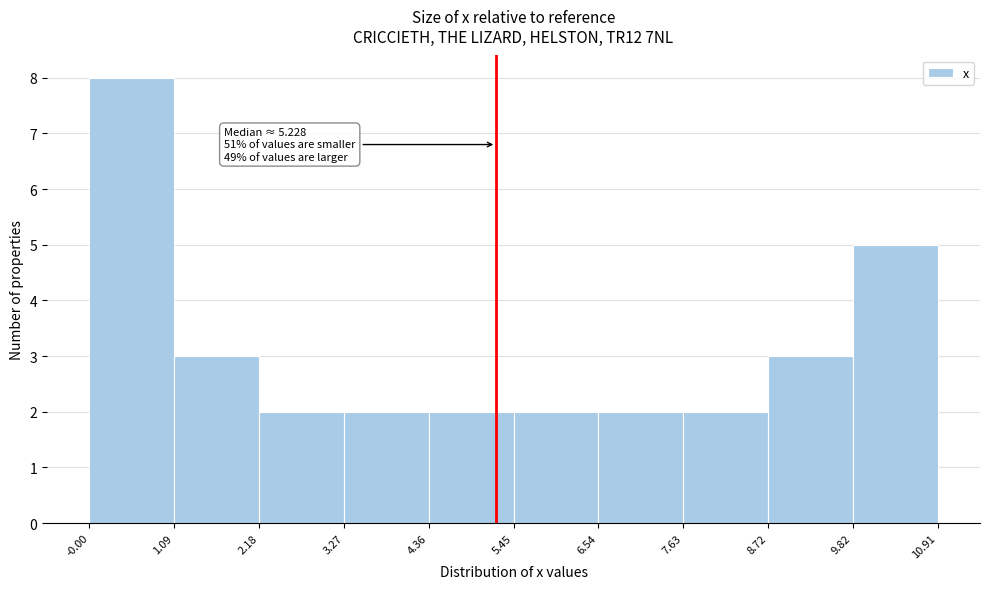

Over which range of the x-axis is the bar tallest?

-0.00 to 1.09